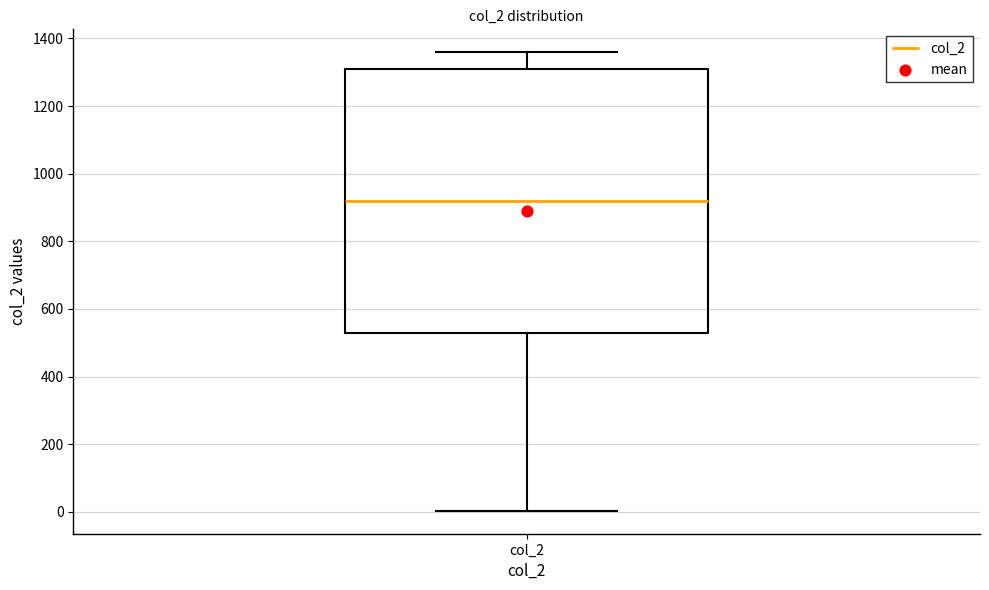

Where does the median line of the box for col_2 sit on the y-axis? The values are not printed on the chart, so give them approximately, as read against the axis.

920